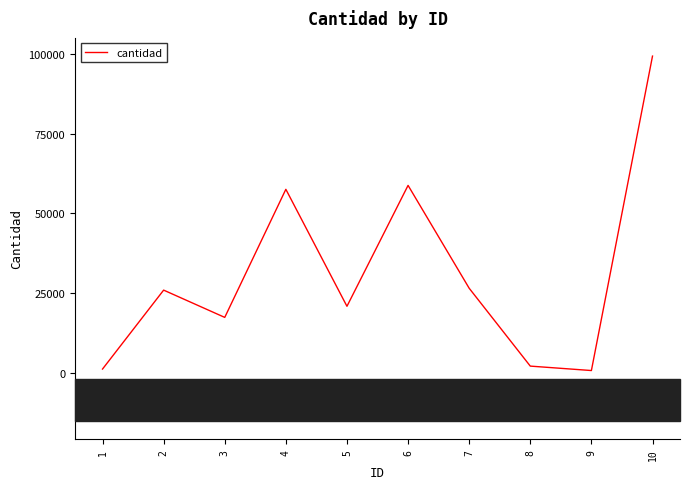

Is it true that the value at 5 is 20874?

True